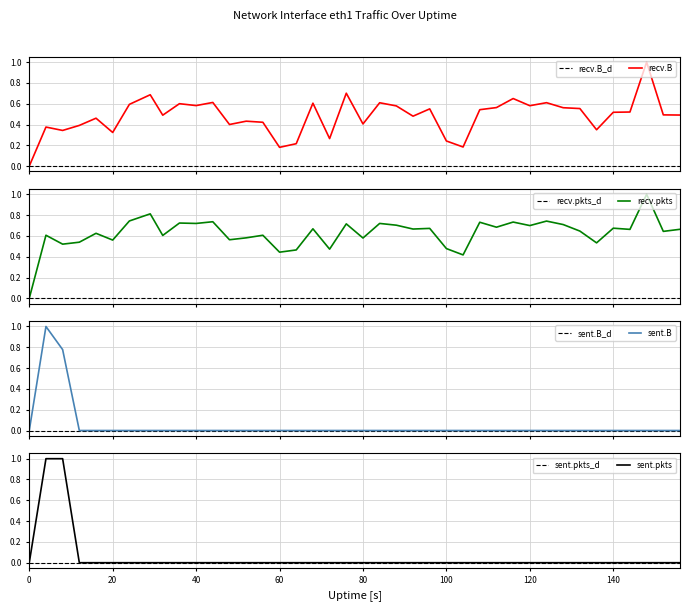

Is the value of sent.pkts at 84 greater than the value of recv.pkts at 0?

No